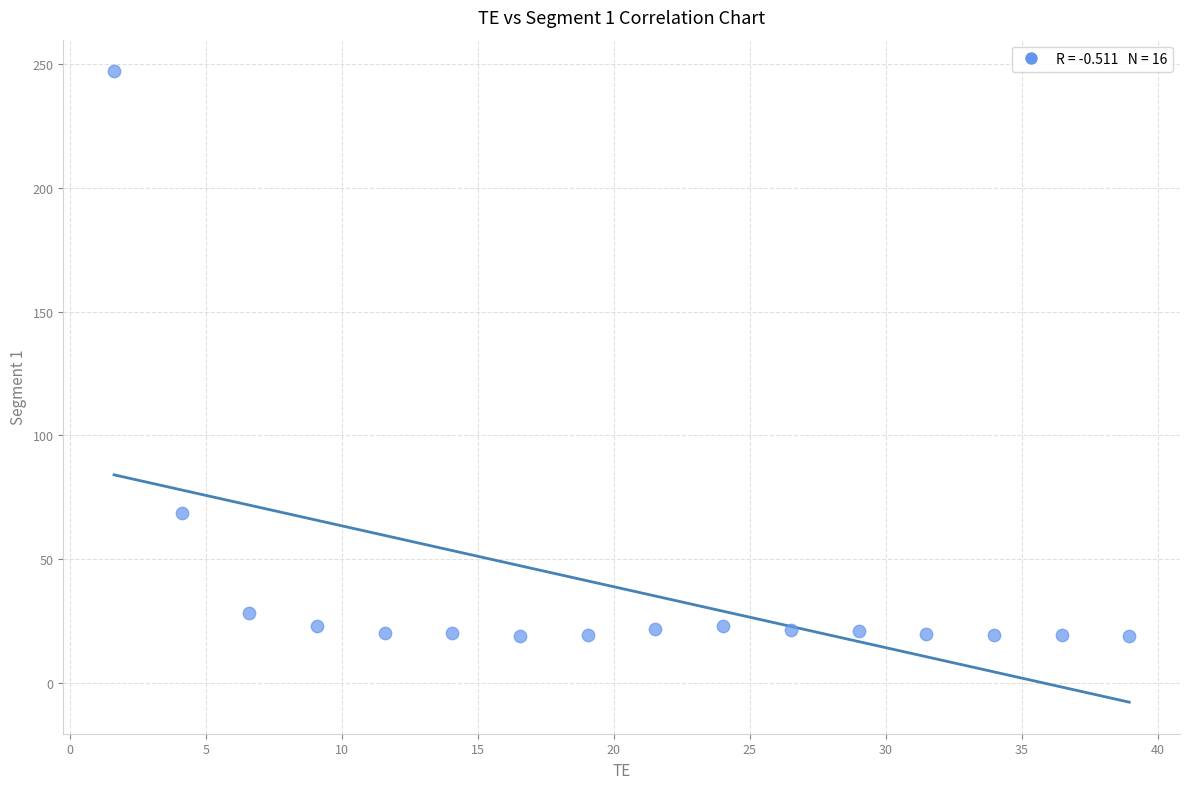

What Y value in the scatter plot is closest to 133?

68.7